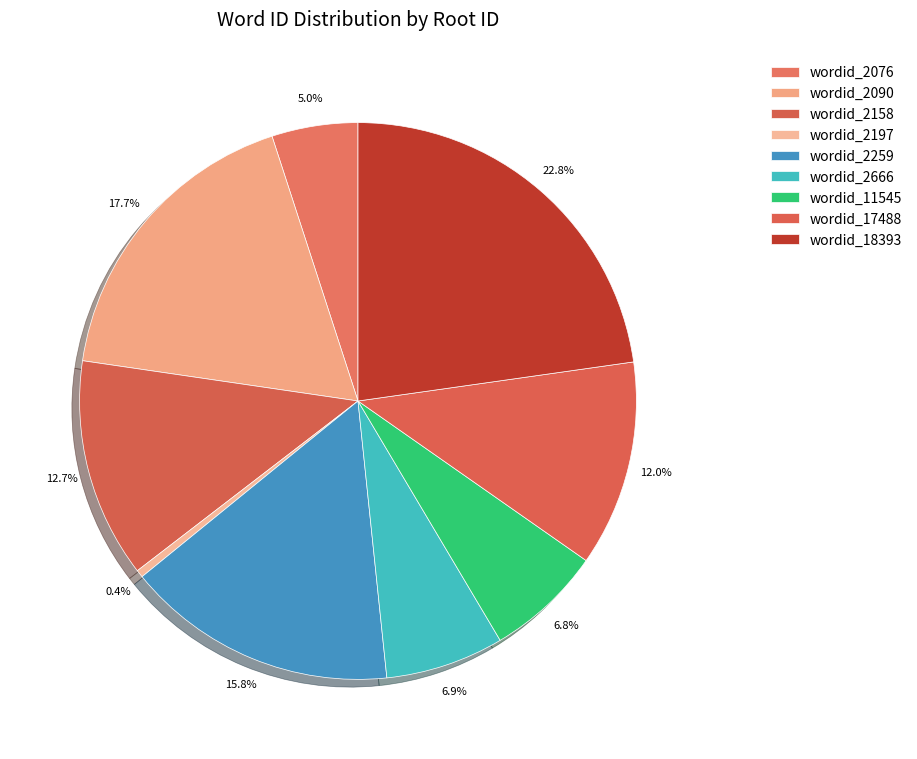

How many segments does this pie chart have?

9